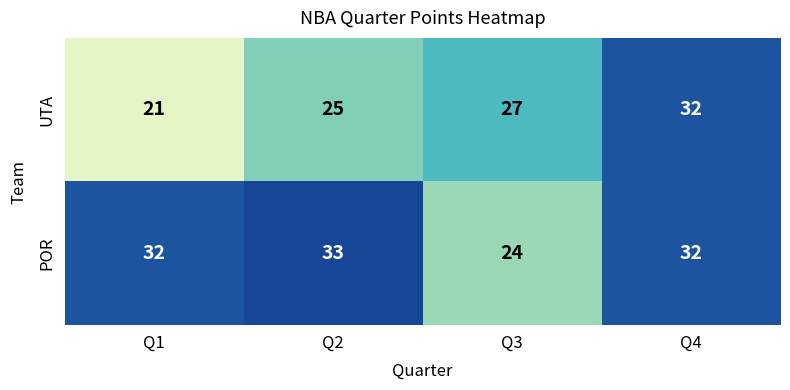

At Q1, list the series in order from largest to smallest.

POR, UTA